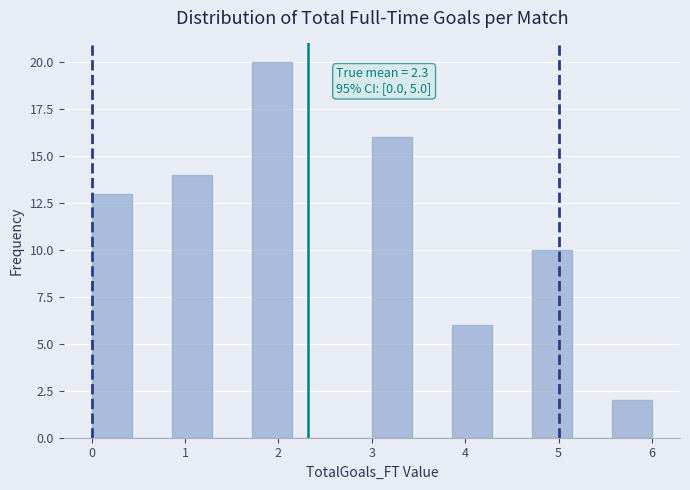

Over which range of the x-axis is the bar tallest?

1.7 to 2.1